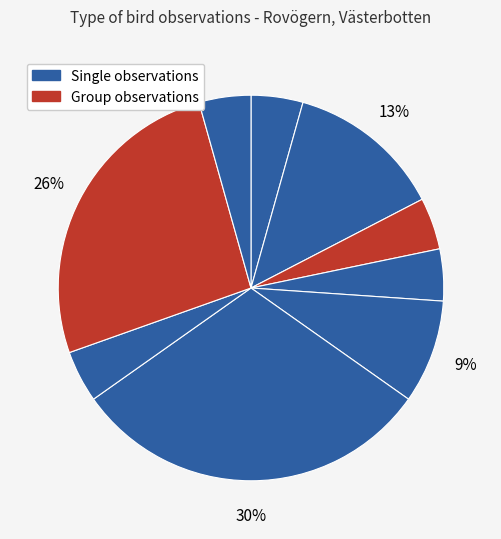

Count the number of slices in the pie.

9